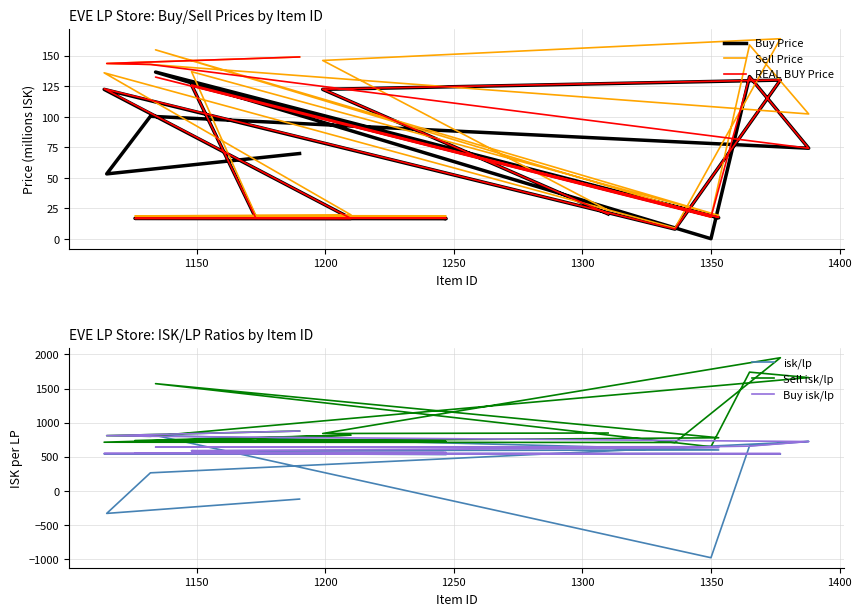

At which category does Sell isk/lp reach its first local valley?

1200